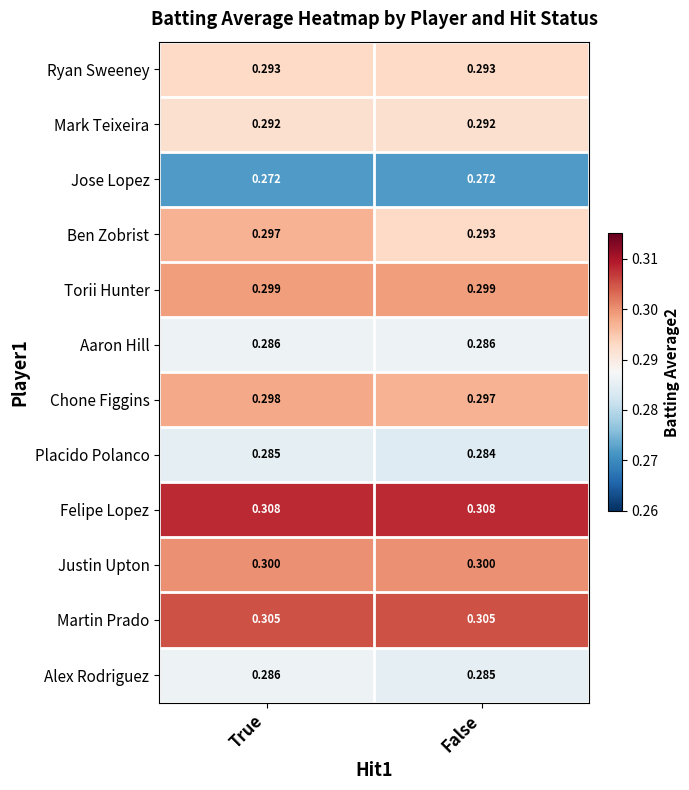

At which category is the sum across all series the highest?

True